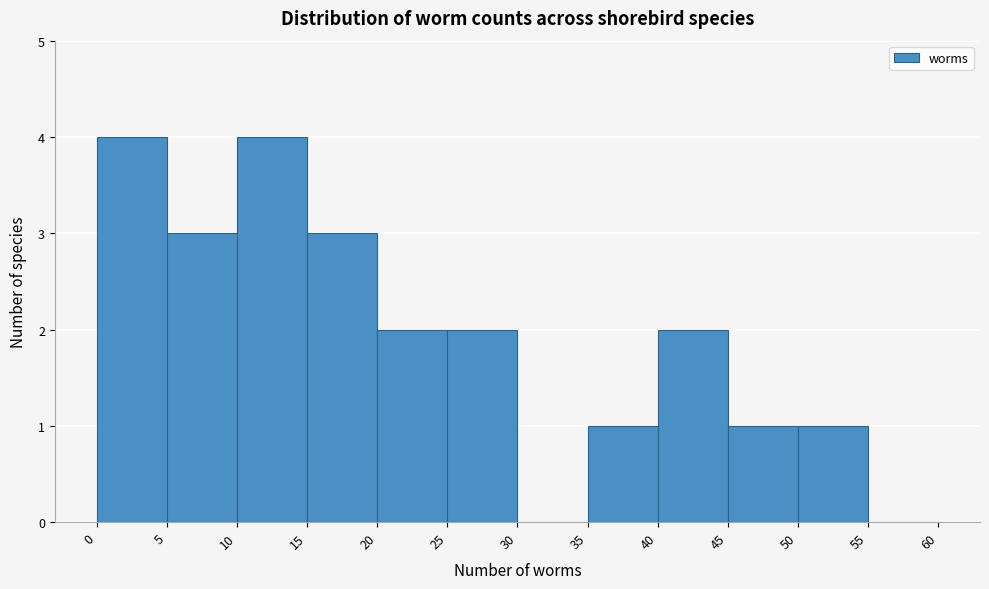

Reading left to right, list every bar in this chart as the range it spans on the x-axis followed by its height. The values are not printed on the chart, so give them approximately, as read against the axis.

0 to 5: 4
5 to 10: 3
10 to 15: 4
15 to 20: 3
20 to 25: 2
25 to 30: 2
30 to 35: 0
35 to 40: 1
40 to 45: 2
45 to 50: 1
50 to 55: 1
55 to 60: 0